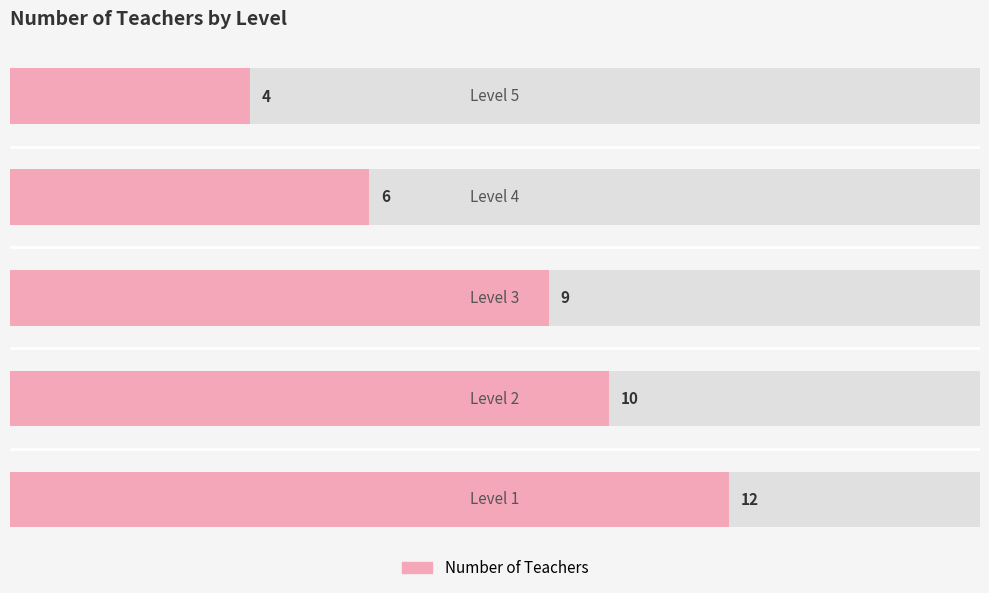

What is the difference between the values at 0 and 3?

6